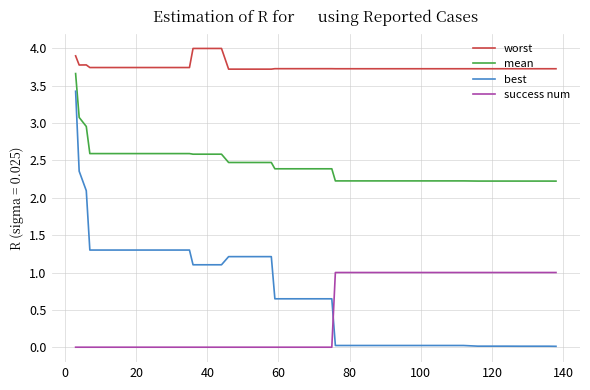

What are all the series names shown in the legend?

worst, mean, best, success num